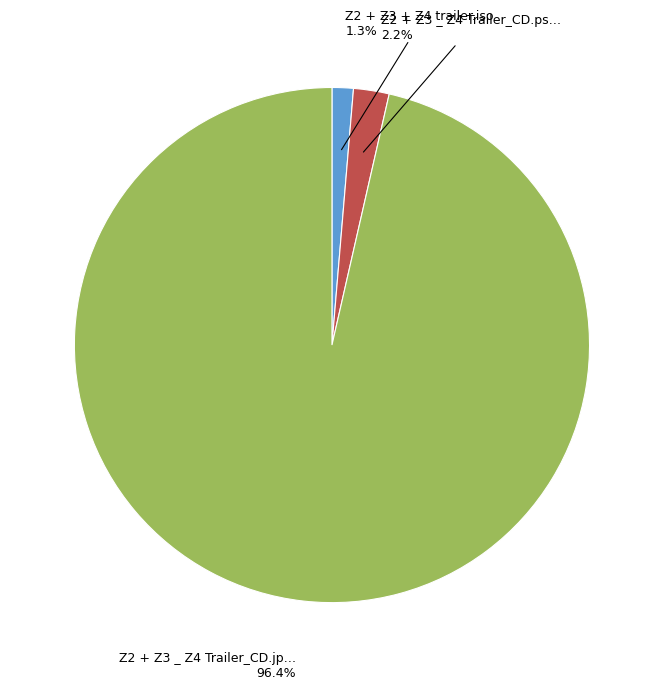

How many slices are in this pie chart?

3